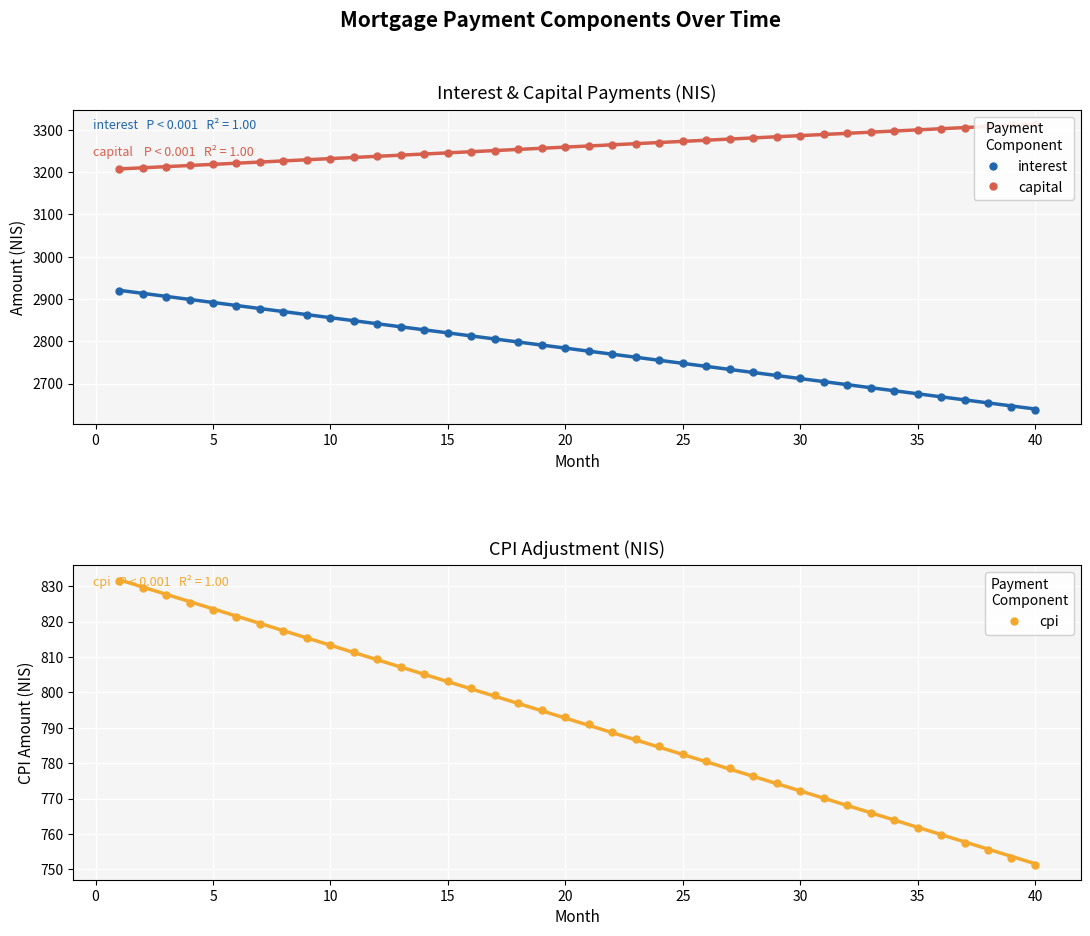

Which series has the largest total across all categories?

capital